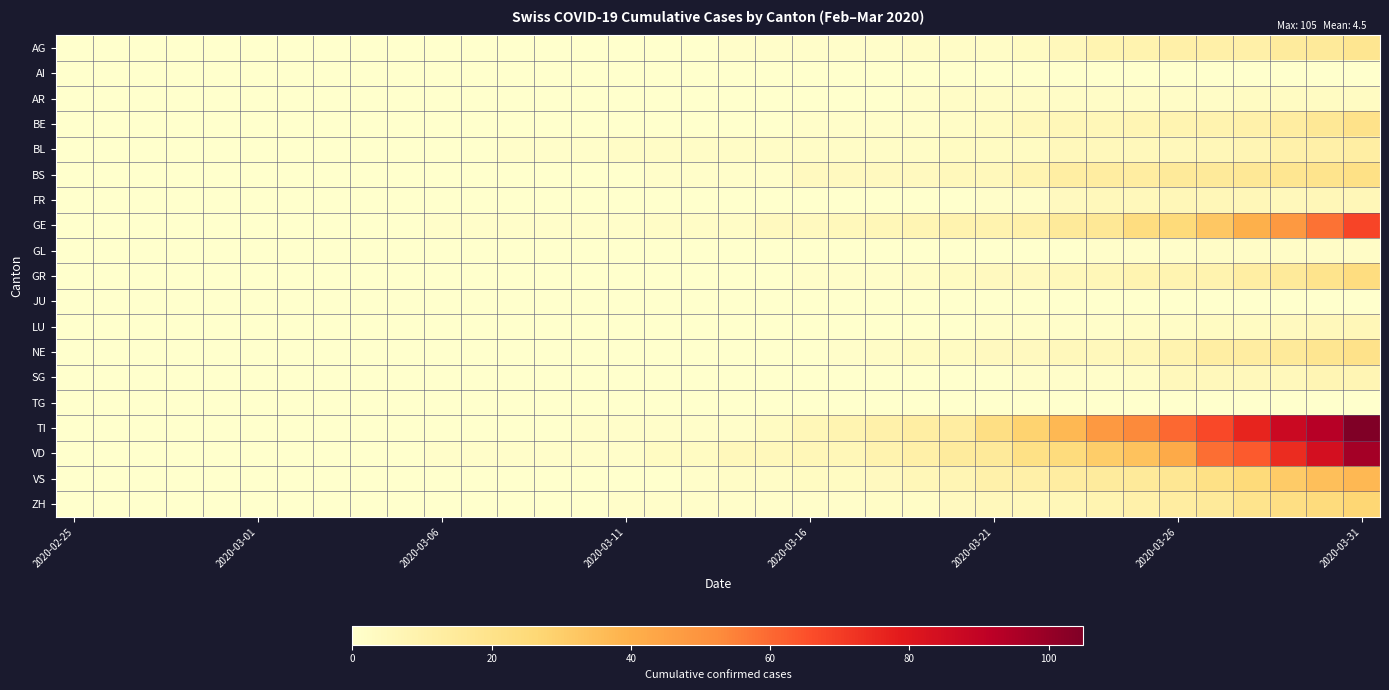

Reading left to right, list all the values displayed in this chart.

AG: 0	0	0	0	0	0	0	0	0	0	0	0	0	0	0	0	0	0	1	1	1	1	1	2	2	2	3	5	8	9	11	11	11	14	15	18
AI: 0	0	0	0	0	0	0	0	0	0	0	0	0	0	0	0	0	0	0	0	0	0	0	0	0	0	0	0	0	0	0	0	0	0	0	0
AR: 0	0	0	0	0	0	0	0	0	0	0	0	0	0	0	0	0	0	0	0	0	0	0	1	2	2	2	2	2	2	2	2	3	3	3	3
BE: 0	0	0	0	0	0	0	0	0	0	0	0	0	0	0	0	0	0	0	0	1	1	1	1	2	3	5	6	6	7	8	9	10	13	16	20
BL: 0	0	0	0	0	0	0	0	0	0	0	0	1	1	1	2	2	2	2	2	2	2	2	2	3	3	3	5	5	5	5	6	7	10	11	12
BS: 0	0	0	0	0	0	0	0	0	0	0	0	0	0	0	0	1	1	1	1	4	4	4	4	5	5	8	12	13	13	15	15	16	18	19	21
FR: 0	0	0	0	0	0	0	0	0	0	0	0	0	0	0	0	0	0	0	0	0	0	0	0	0	1	1	4	5	5	6	6	6	5	6	6
GE: 0	0	0	0	0	0	0	0	0	0	1	1	1	1	1	1	2	2	2	4	4	5	6	7	9	9	10	15	16	23	25	32	40	48	58	68
GL: 0	0	0	0	0	0	0	0	0	0	0	0	0	0	0	0	0	0	0	0	0	0	0	0	0	0	0	0	1	1	1	2	2	2	2	2
GR: 0	0	0	0	0	0	0	0	0	0	0	0	0	0	0	0	0	0	0	0	1	1	1	2	3	4	4	5	6	8	8	9	12	15	19	23
JU: 0	0	0	0	0	0	0	0	0	0	0	0	0	0	0	0	0	0	0	0	0	0	0	0	0	0	0	0	0	0	0	0	0	0	0	0
LU: 0	0	0	0	0	0	0	0	0	0	0	0	0	0	0	0	0	0	0	0	0	0	0	0	0	1	1	1	1	2	2	3	3	4	5	6
NE: 0	0	0	0	0	0	0	0	0	0	0	0	0	0	0	0	0	0	0	0	0	1	2	3	3	4	4	5	5	6	9	12	13	15	18	20
SG: 0	0	0	0	0	0	0	0	0	0	0	0	0	0	0	0	0	0	0	0	0	0	0	0	0	0	1	1	1	2	5	5	5	5	7	7
TG: 0	0	0	0	0	0	0	0	0	0	0	0	0	0	0	0	0	0	0	0	0	0	0	0	0	0	0	0	0	0	0	0	0	0	0	0
TI: 0	0	0	0	0	0	0	0	0	0	0	0	0	0	1	1	1	1	1	3	6	8	10	12	13	22	28	37	48	53	60	67	76	87	93	105
VD: 0	0	0	0	0	0	0	0	0	0	1	1	1	1	1	1	3	3	5	5	6	6	9	11	14	15	21	24	30	34	42	59	63	74	84	97
VS: 0	0	0	0	0	0	0	0	0	0	0	0	0	0	0	0	0	1	2	2	3	3	4	6	7	10	11	13	14	15	17	21	25	31	35	37
ZH: 0	0	0	0	0	0	0	0	0	0	0	0	0	0	0	1	1	1	1	1	1	1	2	2	4	5	5	6	8	10	13	15	19	22	24	27